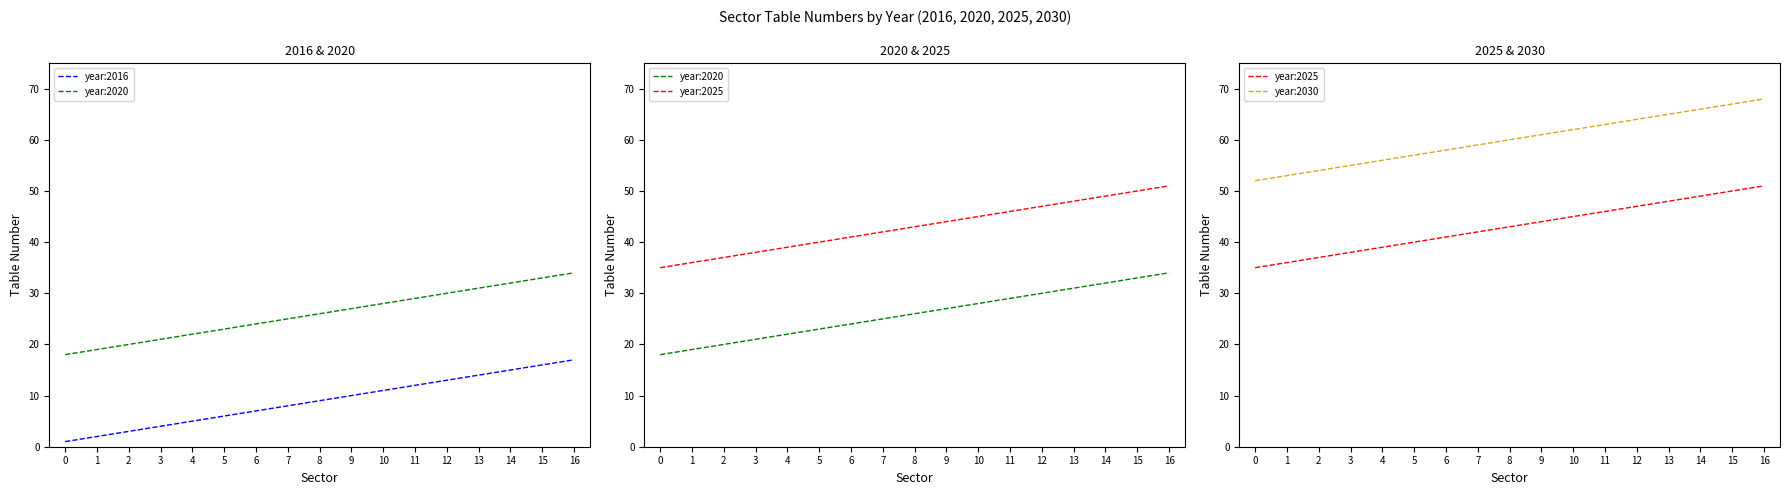

Between 16 and 13, which is larger?

16